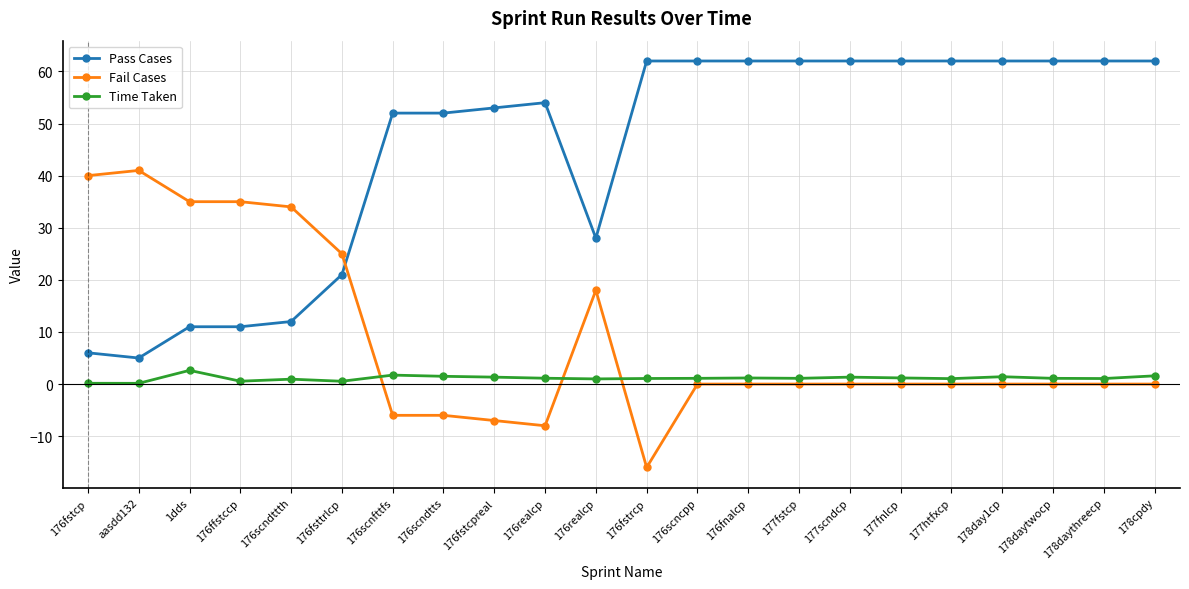

What is the label of the 9th point from the right?

176fnalcp